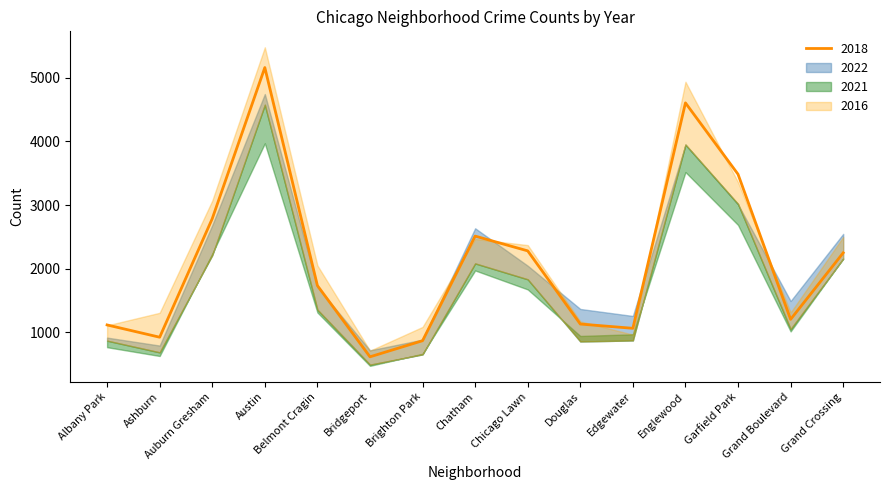

Which category has the highest value in the 2018 series?

Austin